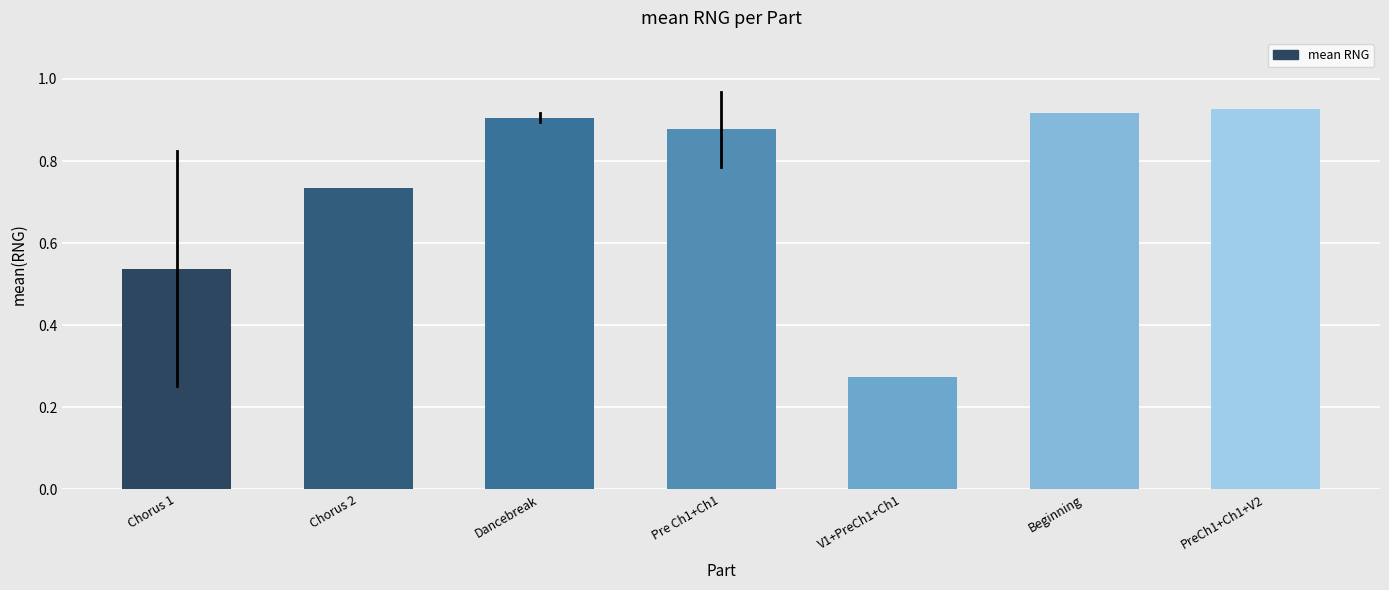

What is the change in value from Dancebreak to V1+PreCh1+Ch1?

-0.6